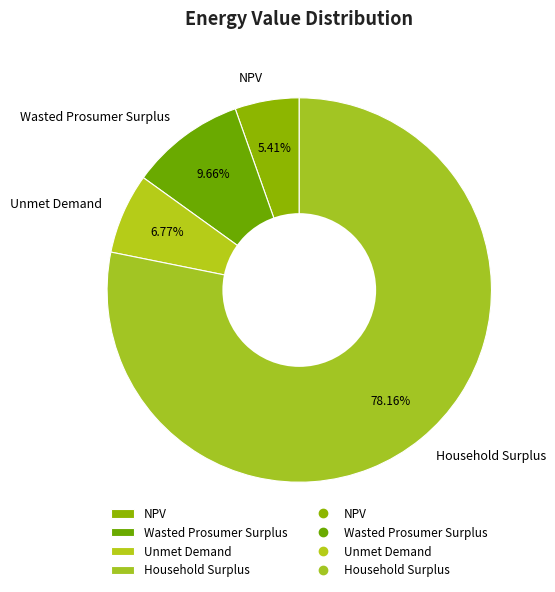

Count the number of slices in the pie.

4